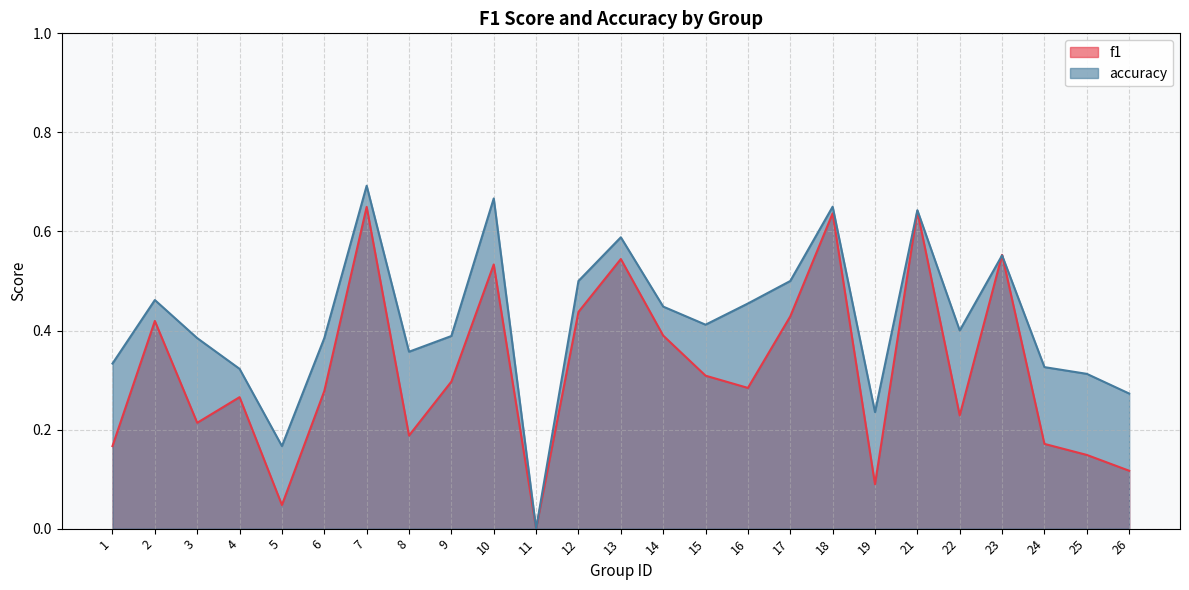

What is the difference between the second highest and second lowest values in the accuracy series?

0.5